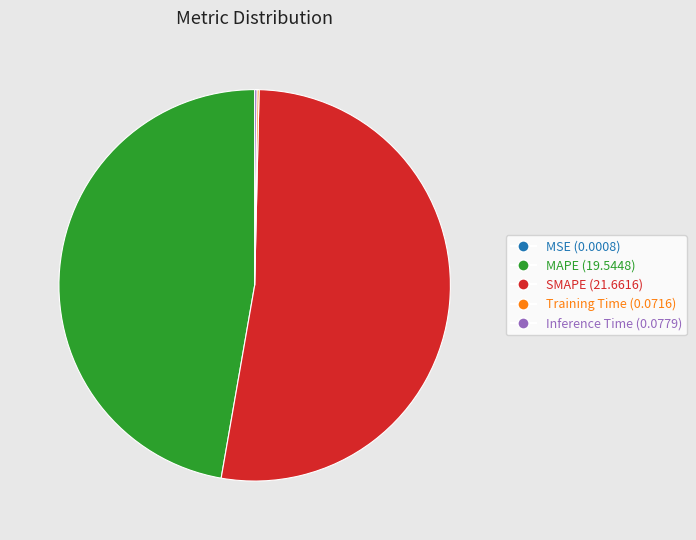

Does SMAPE represent more than half of the total?

Yes